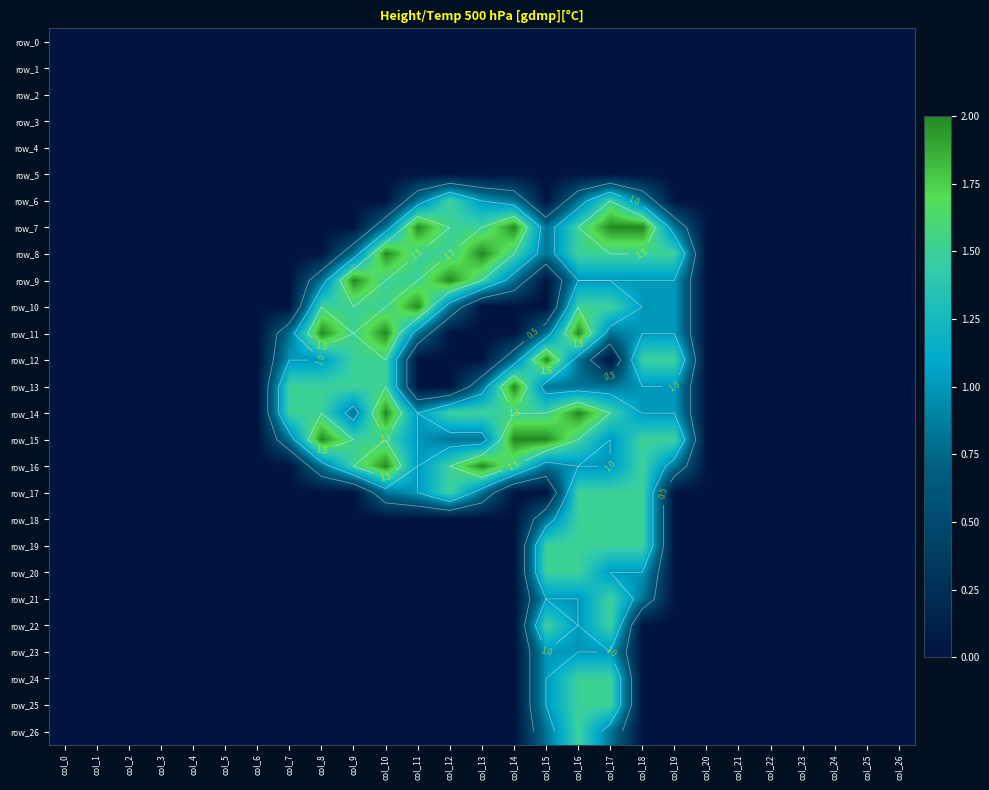

Which series changed the most between col_13 and col_19?

row_12